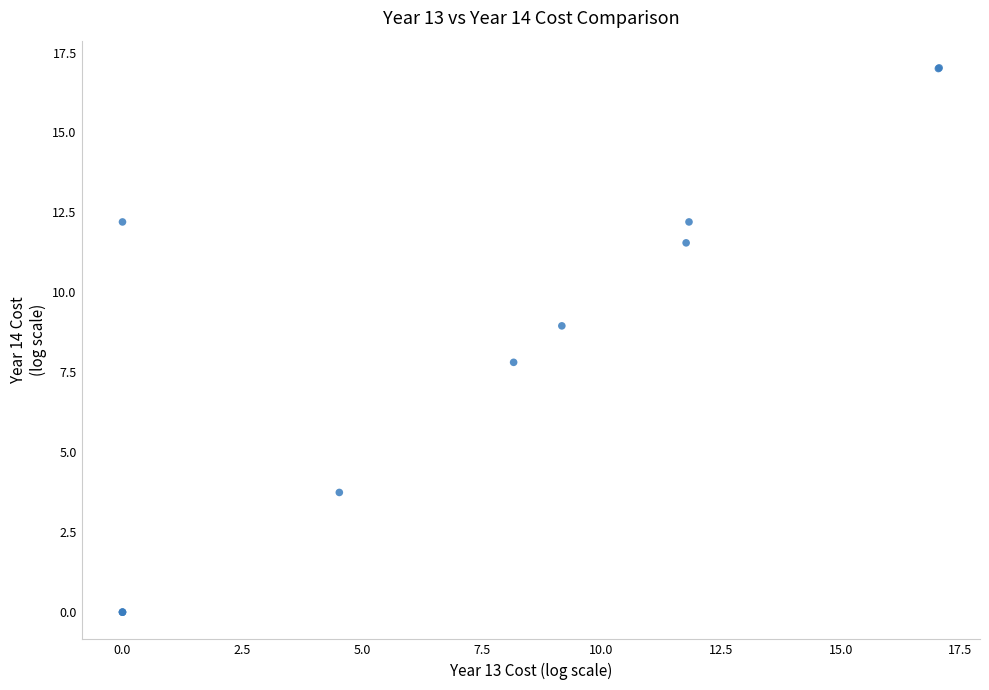

What Y value in the scatter plot is closest to 8?

7.8